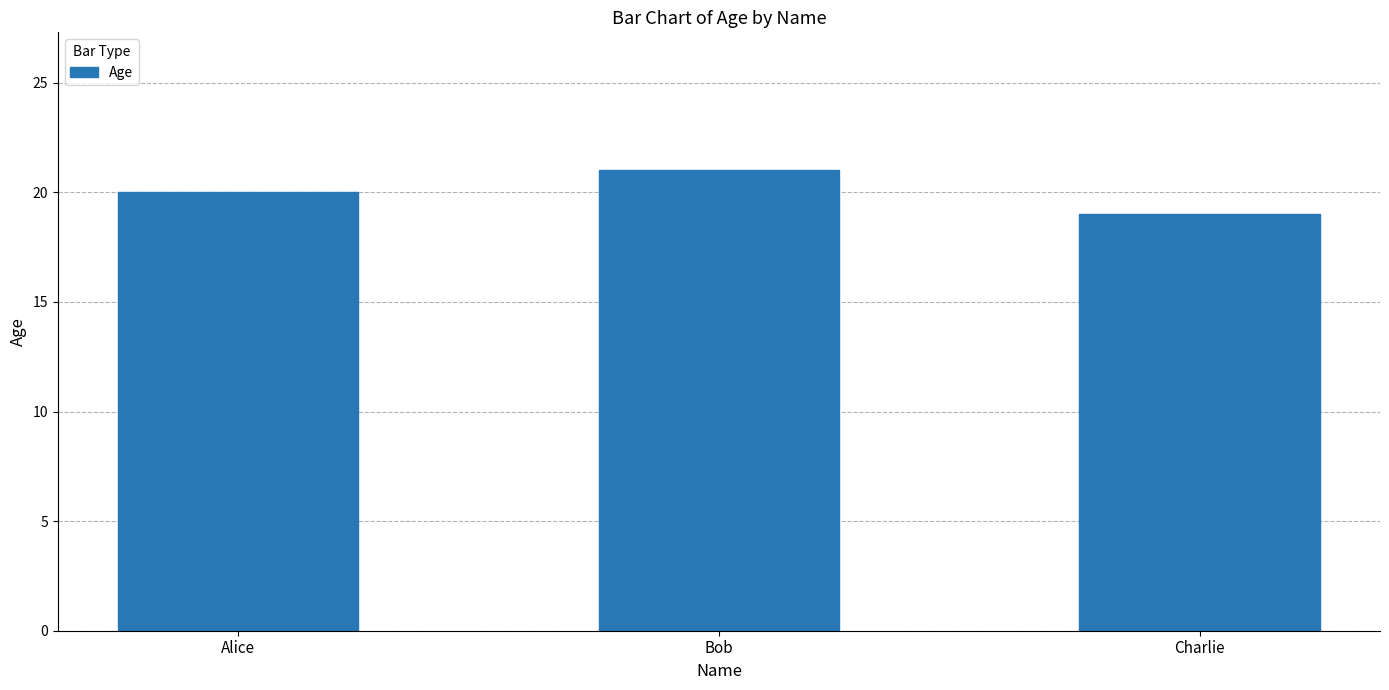

The value at Alice is 6. True or false?

False